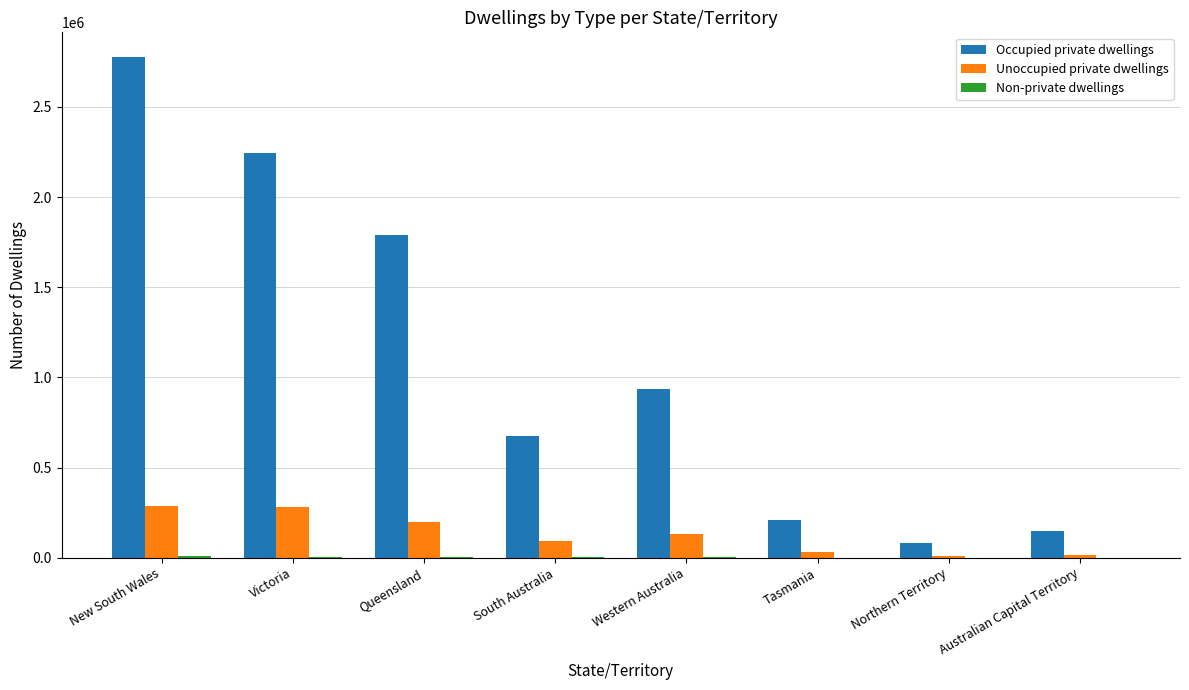

The value of Unoccupied private dwellings at Western Australia is 132874. True or false?

True